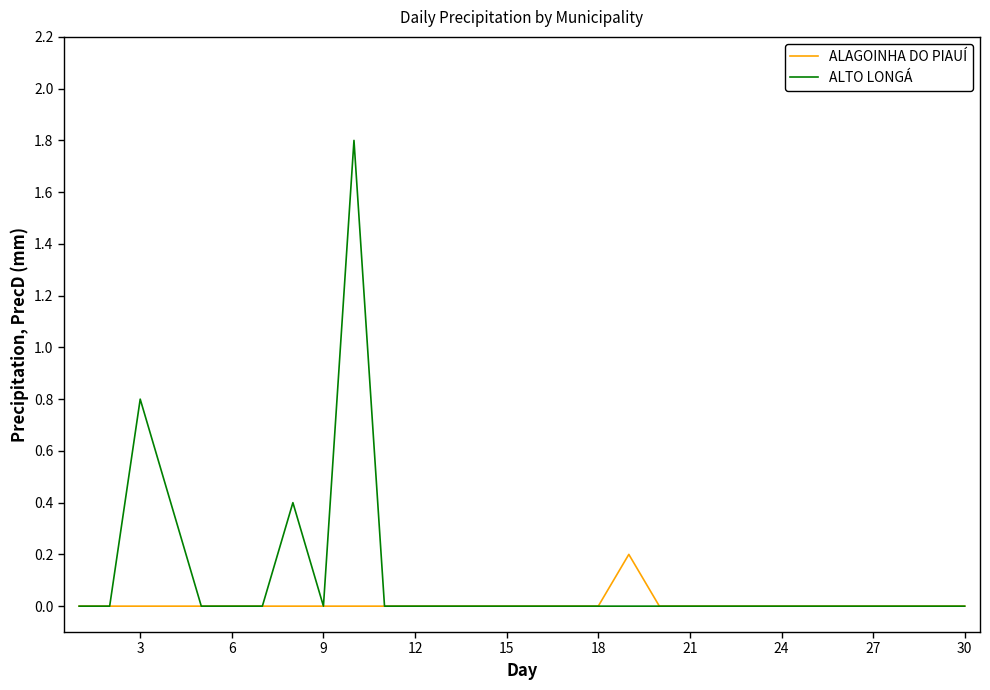

Which series has the largest total across all categories?

ALTO LONGÁ